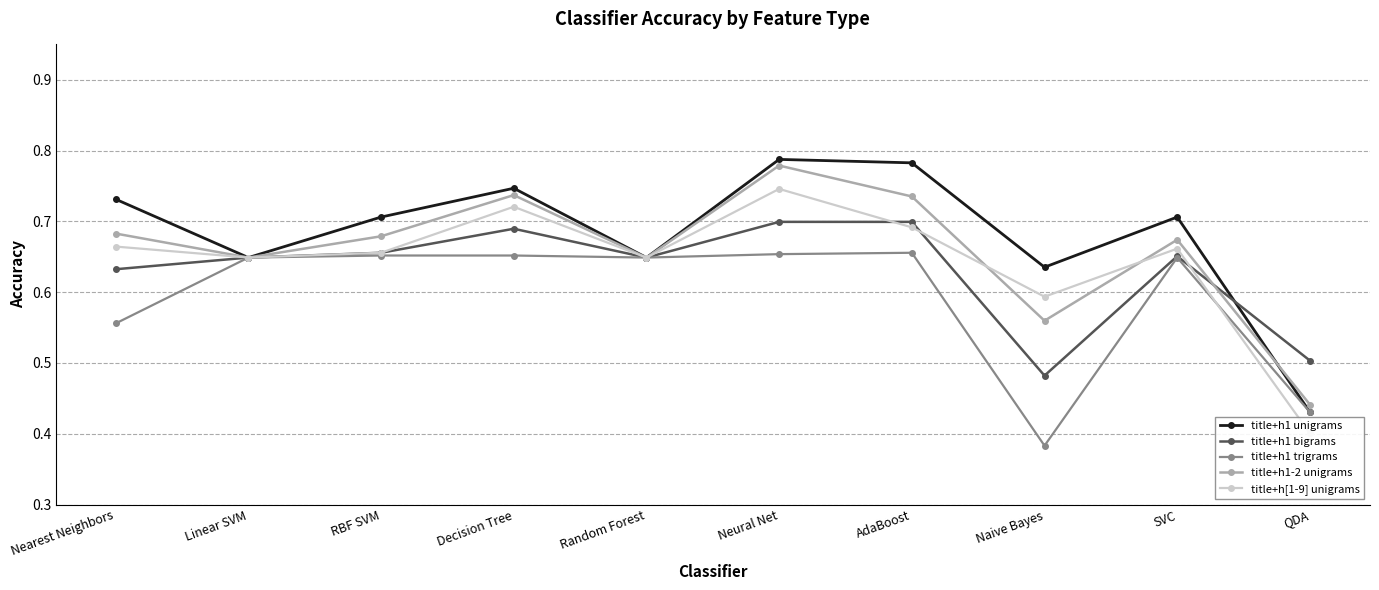

Which series has the largest total across all categories?

title+h1 unigrams